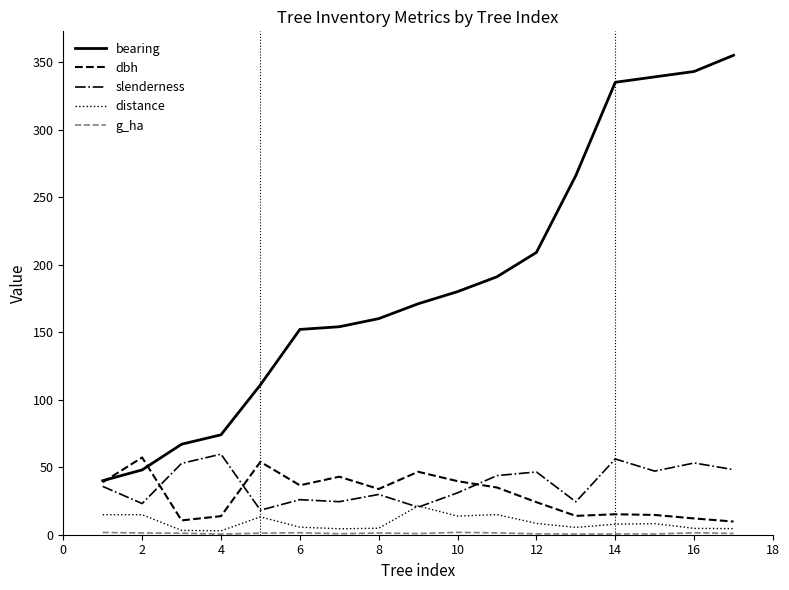

Which series has the largest total across all categories?

bearing